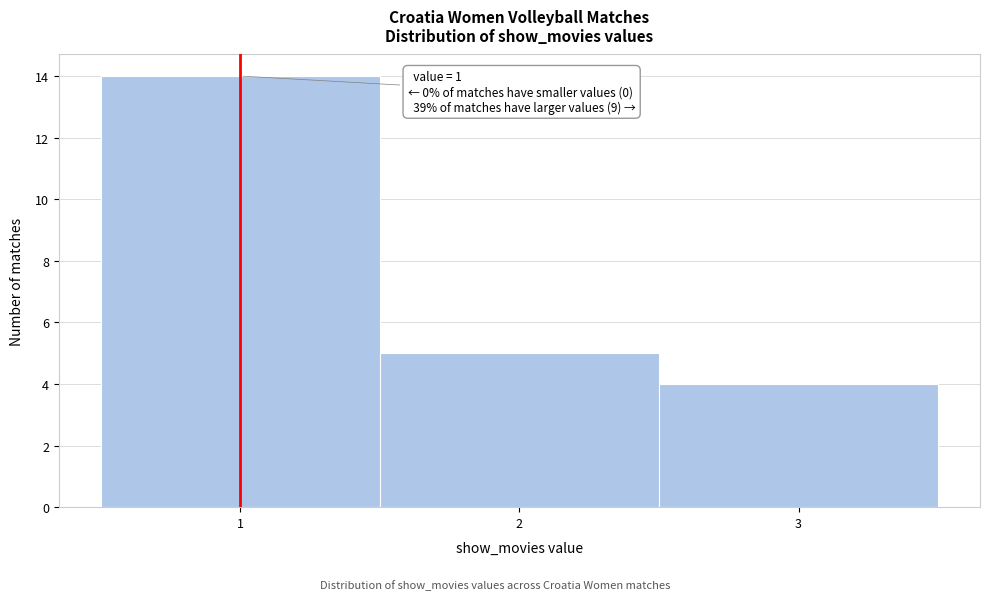

Which range on the x-axis has the tallest bar?

0.5 to 1.5